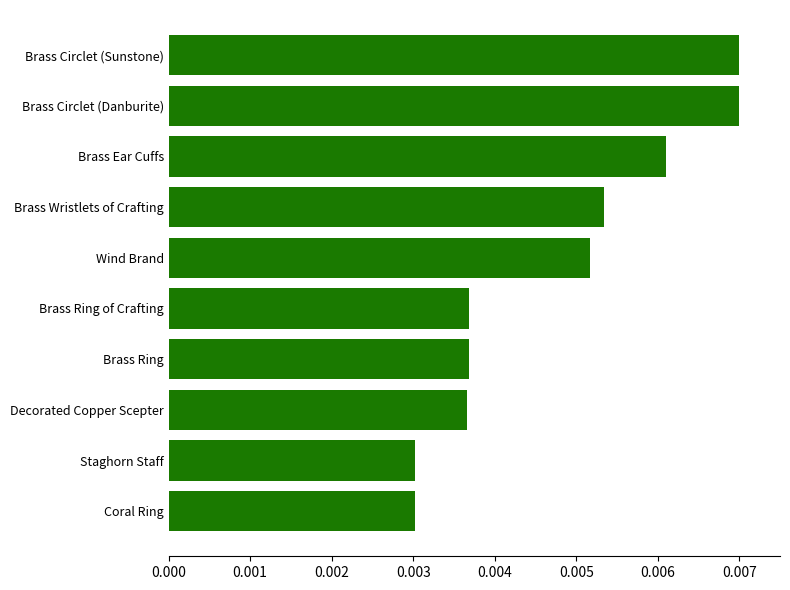

Which has a higher value, Brass Circlet (Sunstone) or Brass Ring?

Brass Circlet (Sunstone)